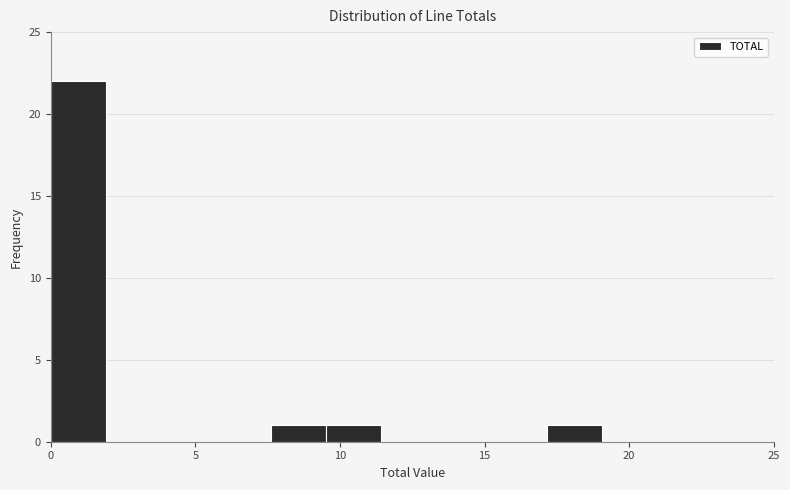

Read against the x-axis, roughly where is the centre of the tallest bar?

1.0